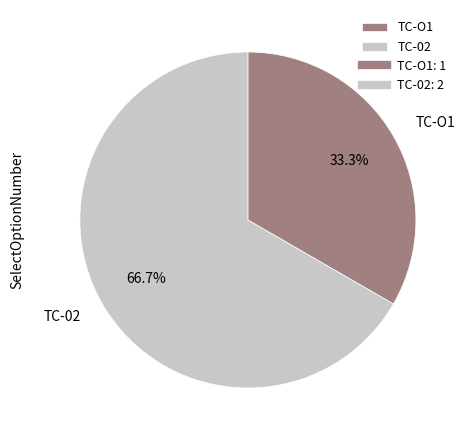

Does TC-O1 represent more than half of the total?

No